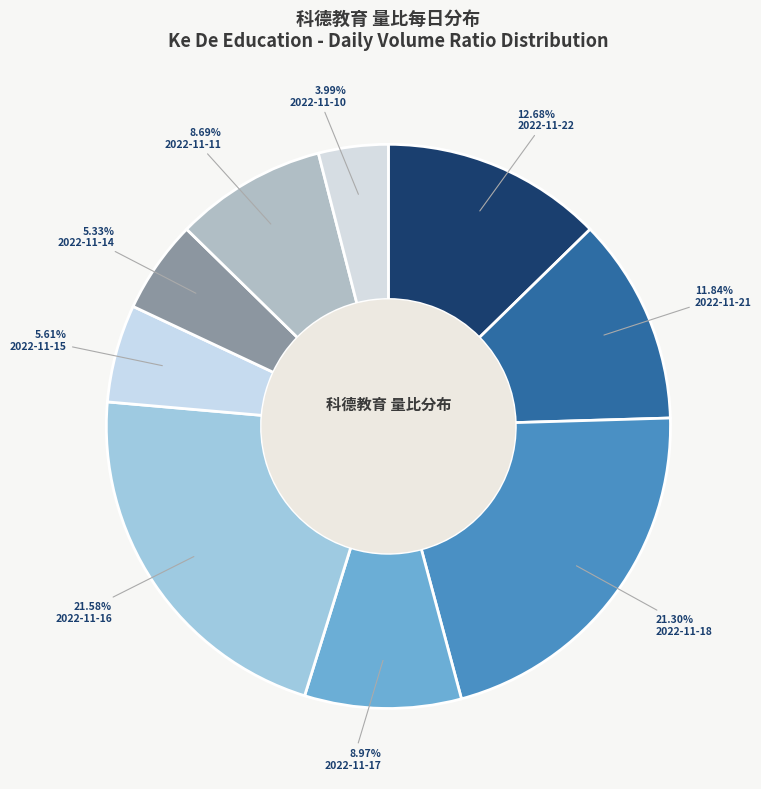

Do 2022-11-17 and 2022-11-11 together represent more than half of the pie?

No